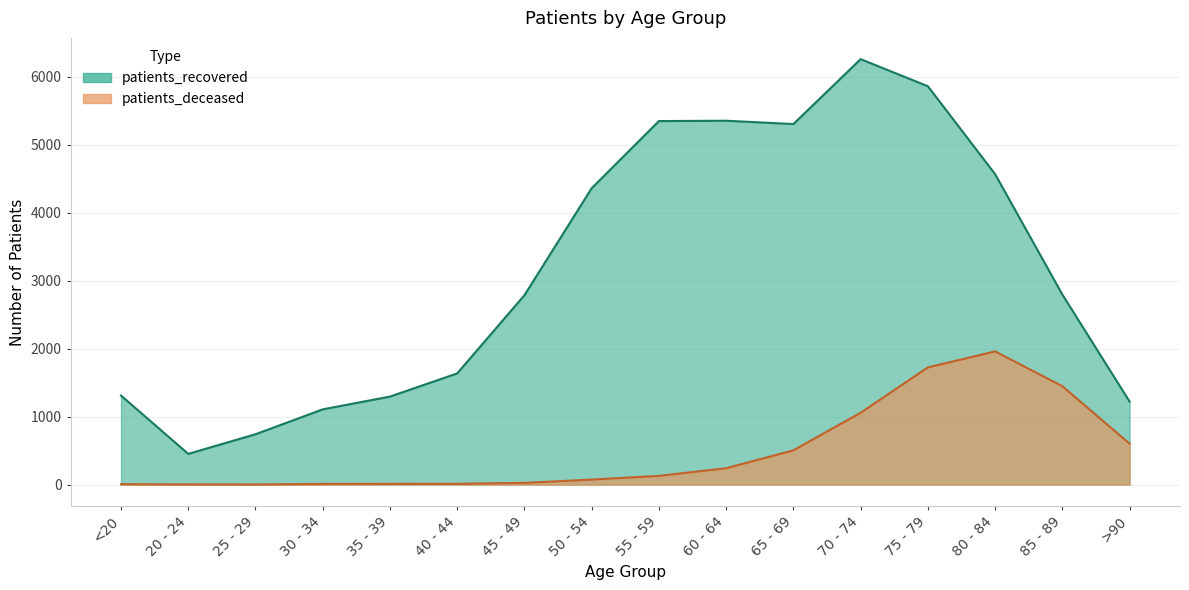

The value of patients_recovered at 60 - 64 is 9559. True or false?

False